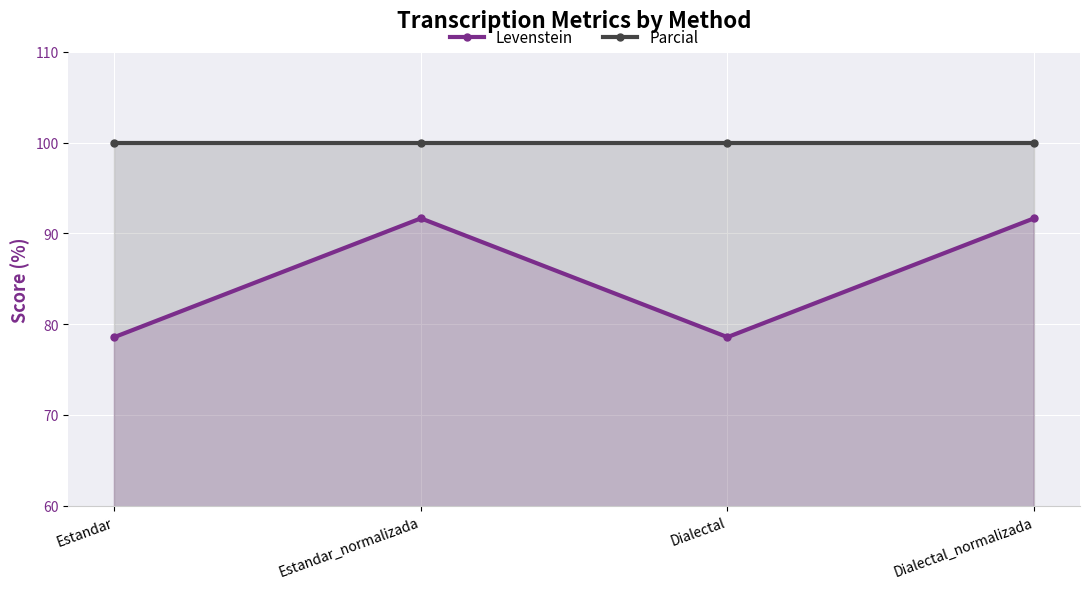

What is the total value across all series at Estandar?

178.6